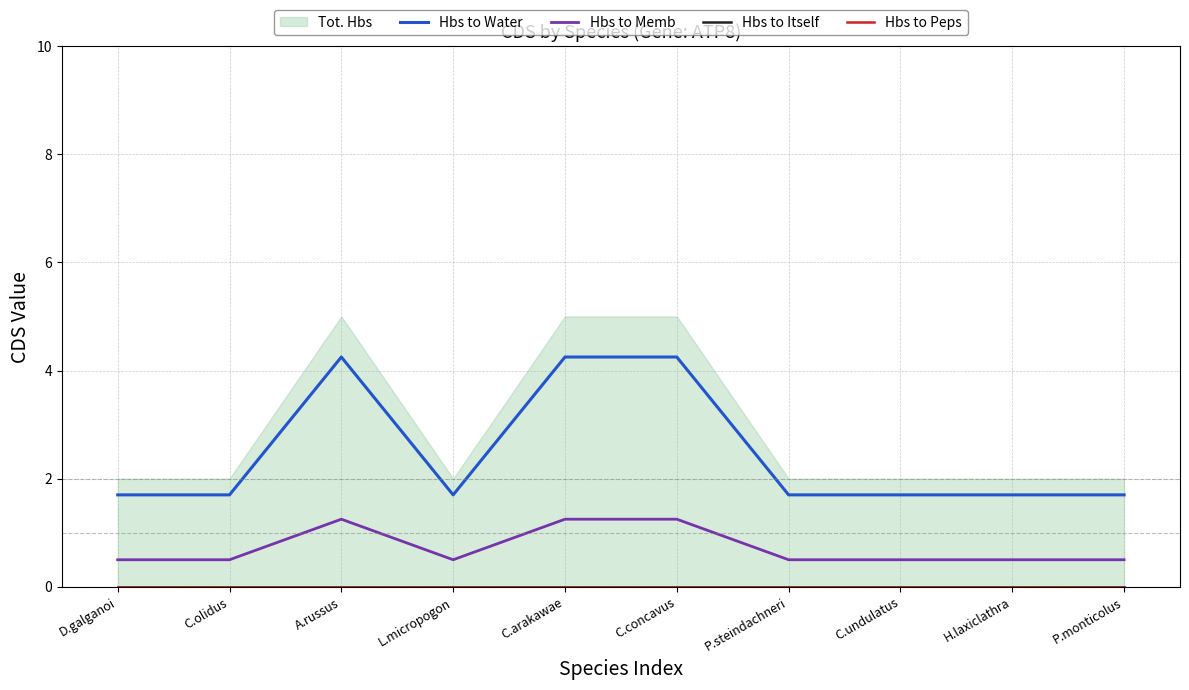

Between C.olidus and C.undulatus, which series saw the biggest shift?

Hbs to Water